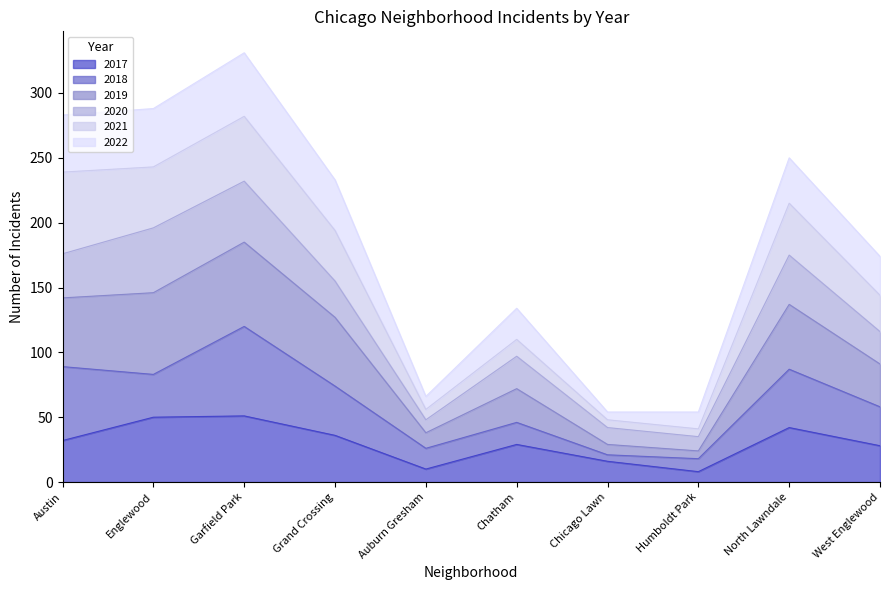

True or false: 2017 has a value of 12 at Humboldt Park.

False